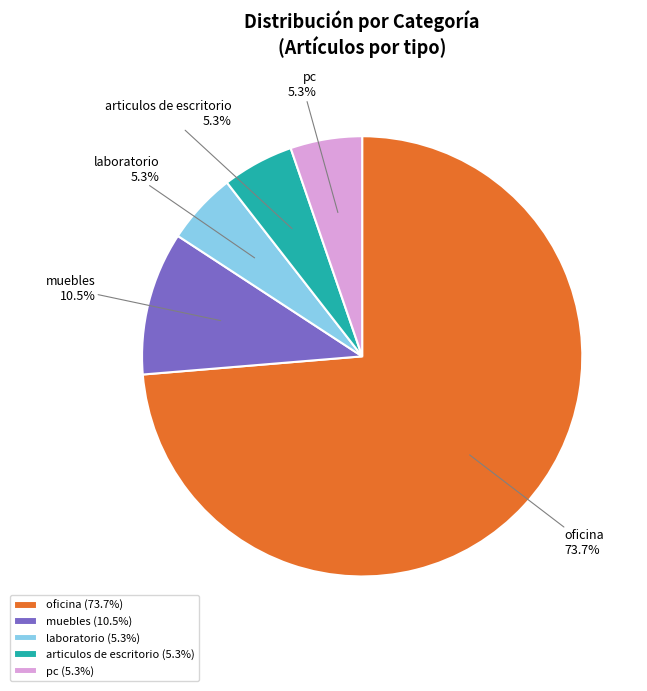

Between oficina and laboratorio, which is larger?

oficina